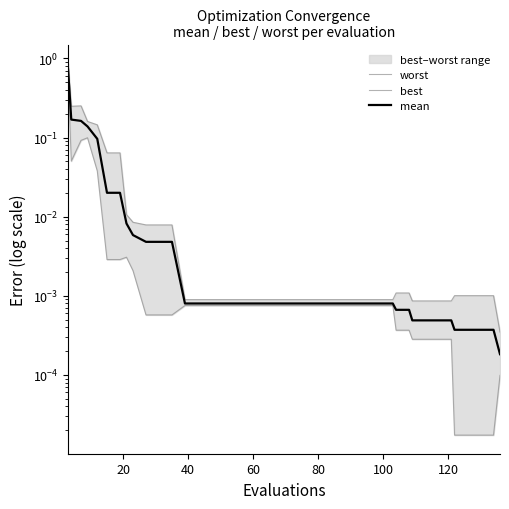

What is the greatest value displayed?

0.9